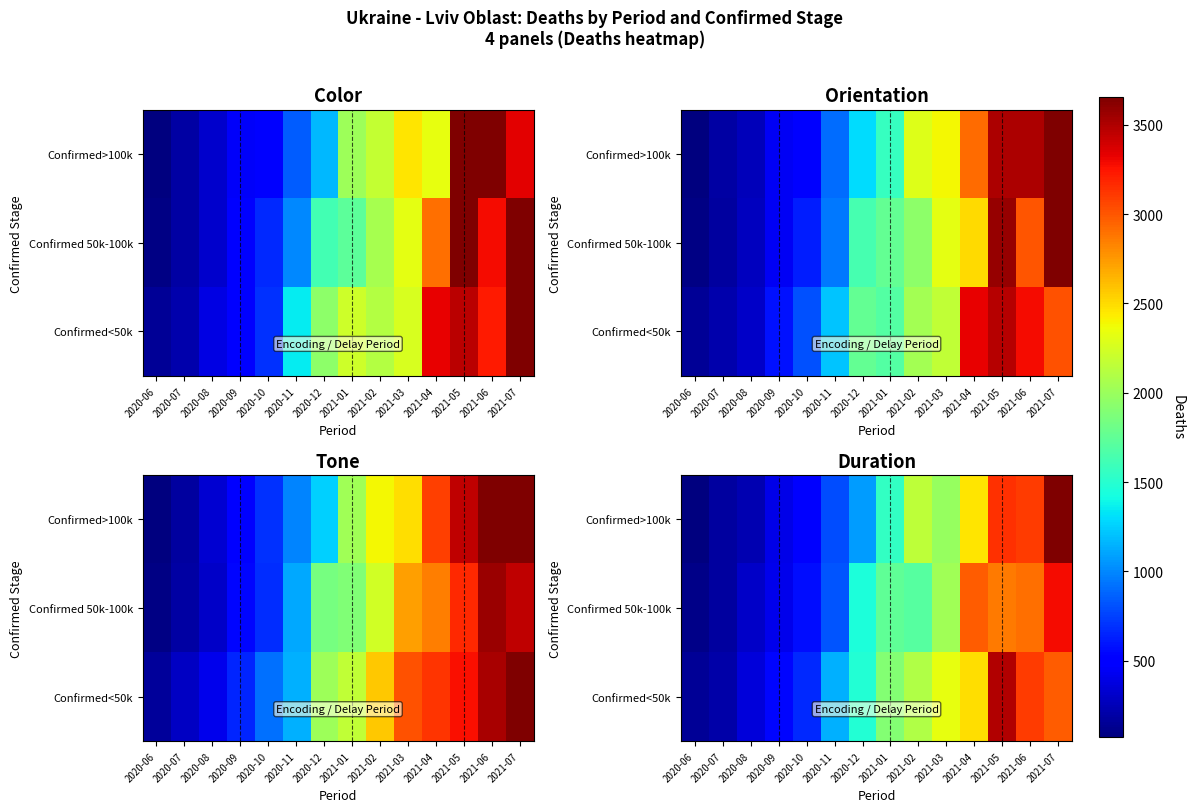

Is it true that Confirmed<50k equals 3958.0 at 2021-07?

False